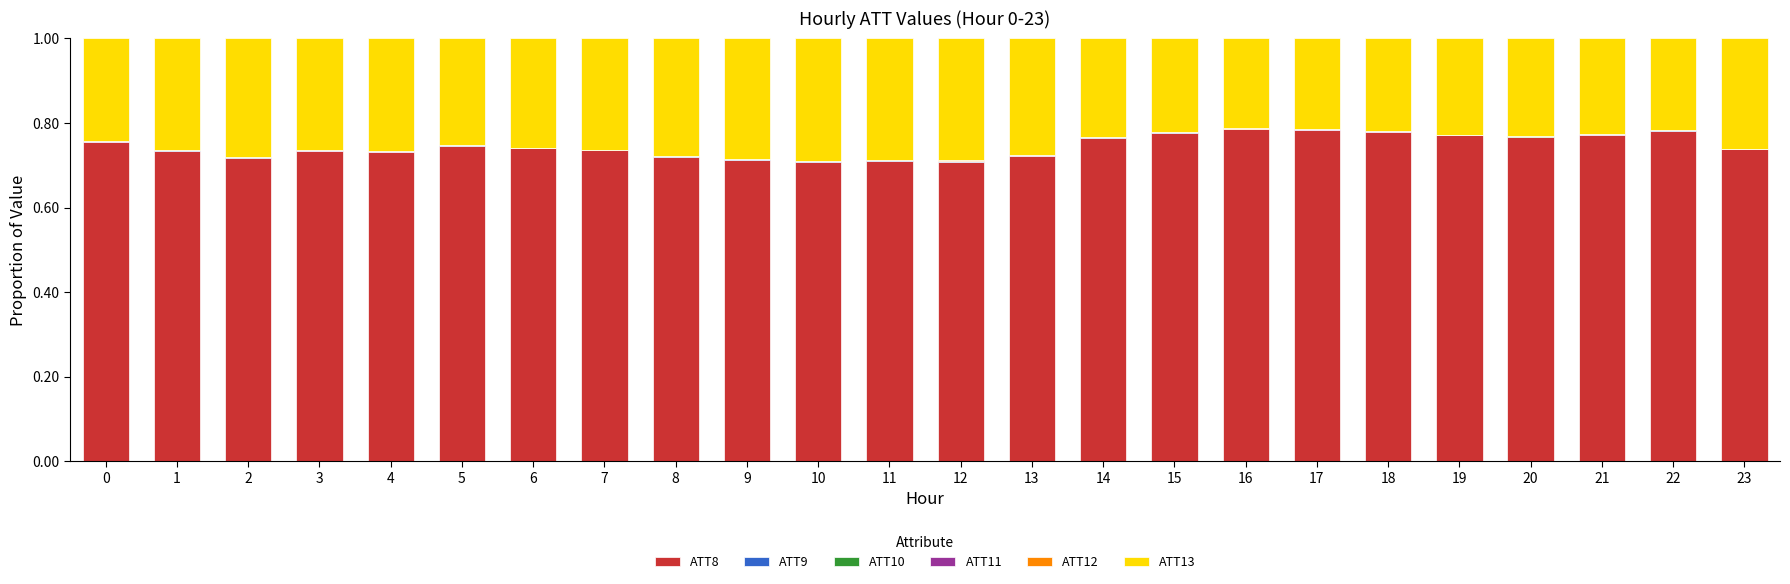

Are the bars grouped side by side (vs. stacked)?

No